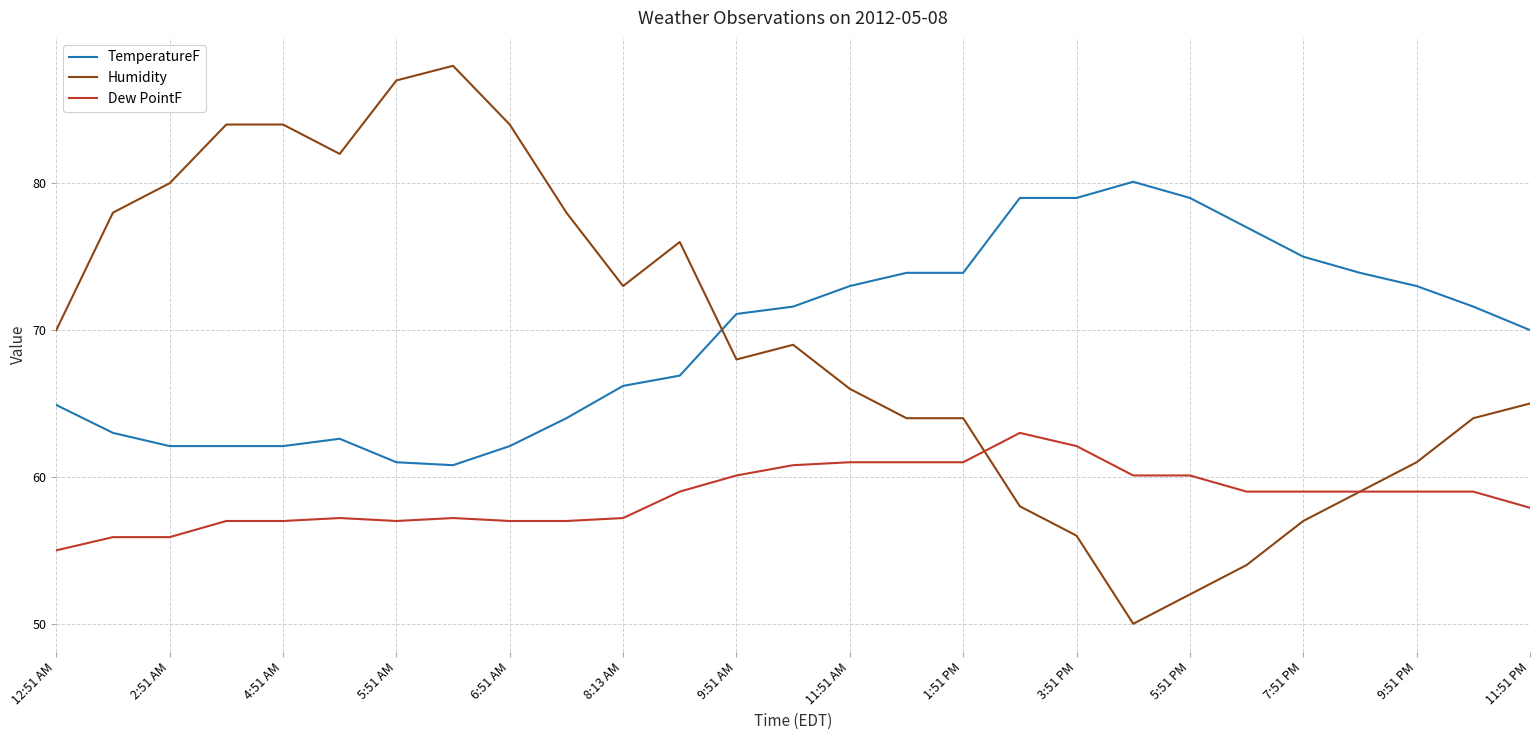

True or false: TemperatureF and Dew PointF cross at least once.

False